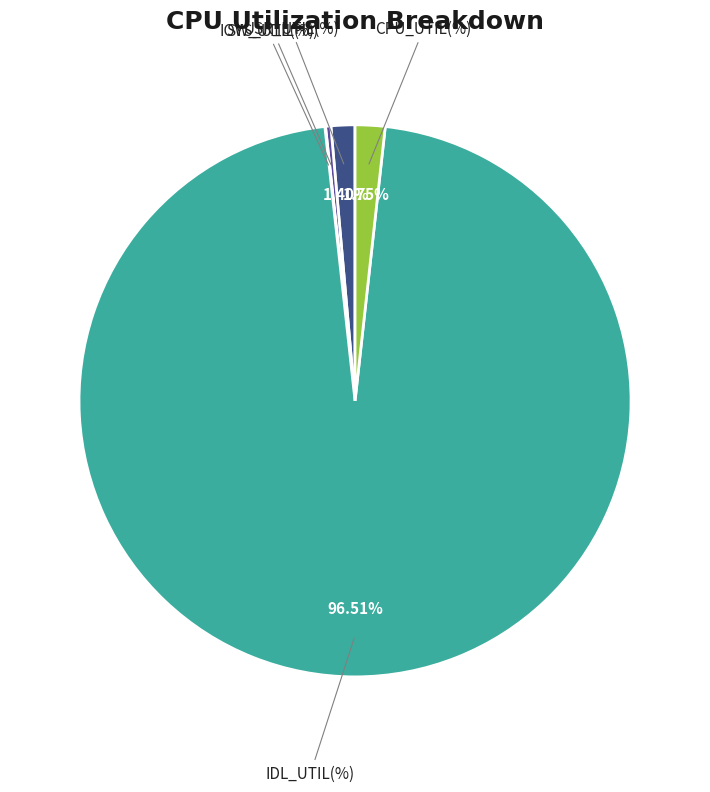

Which category has the biggest portion of the pie?

IDL_UTIL(%)